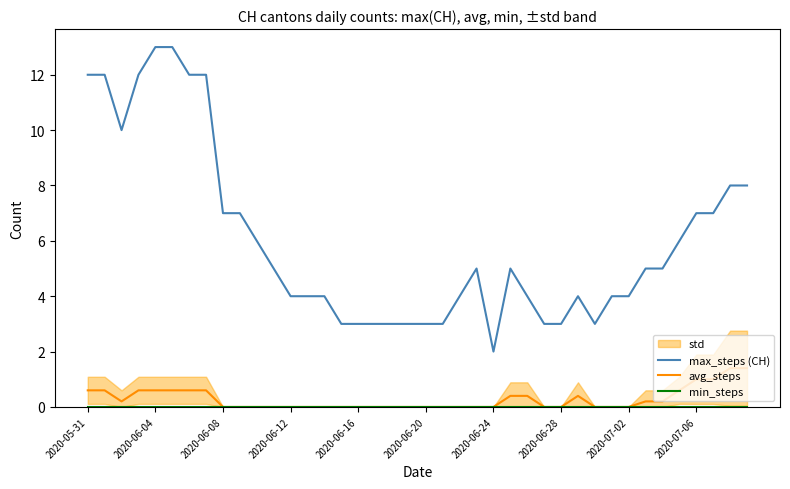

True or false: avg_steps and min_steps cross at least once.

False